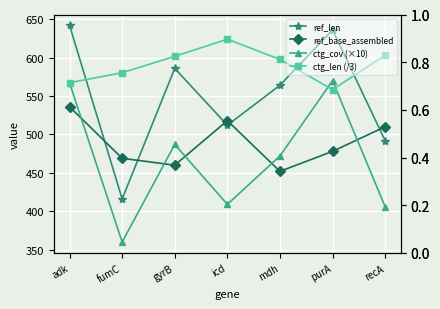

What position from the right is purA?

2